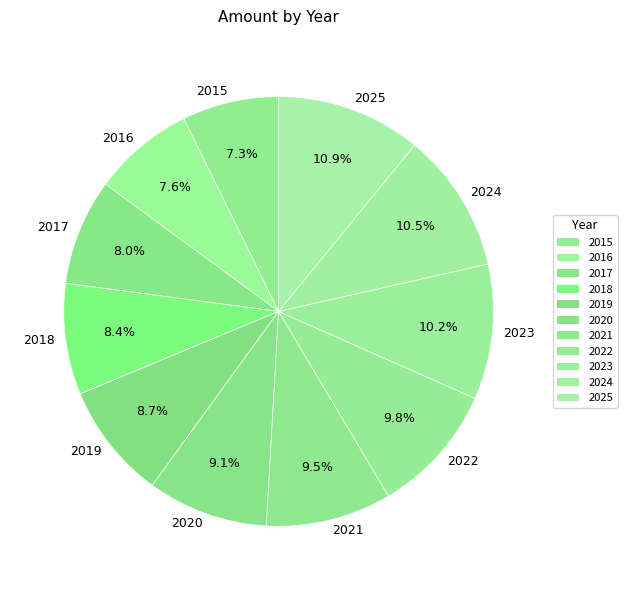

Combined, do 2019 and 2017 account for over 50%?

No